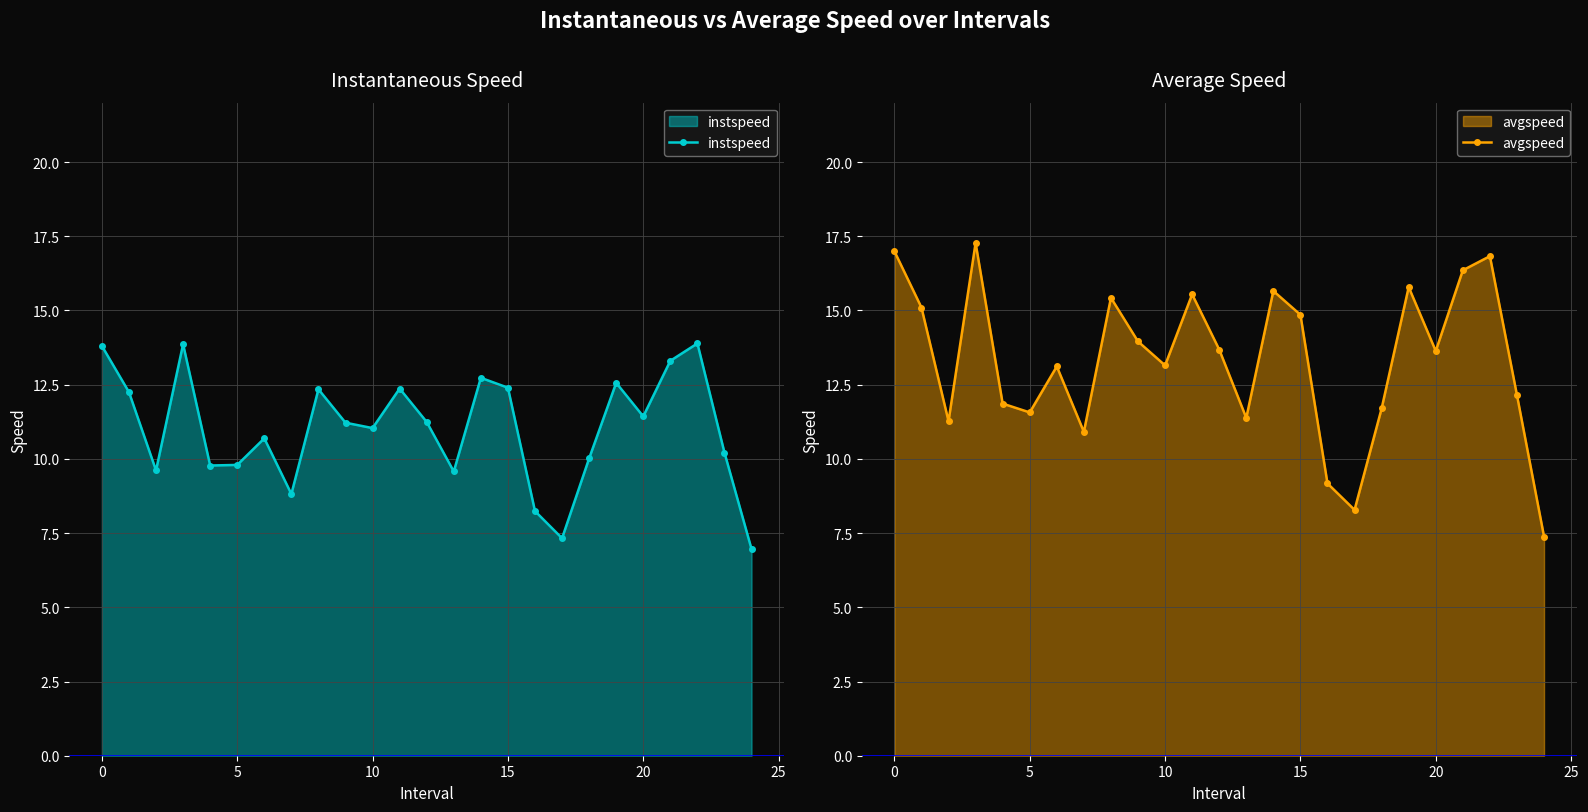

Rank the series by their average value, from highest to lowest.

avgspeed, instspeed